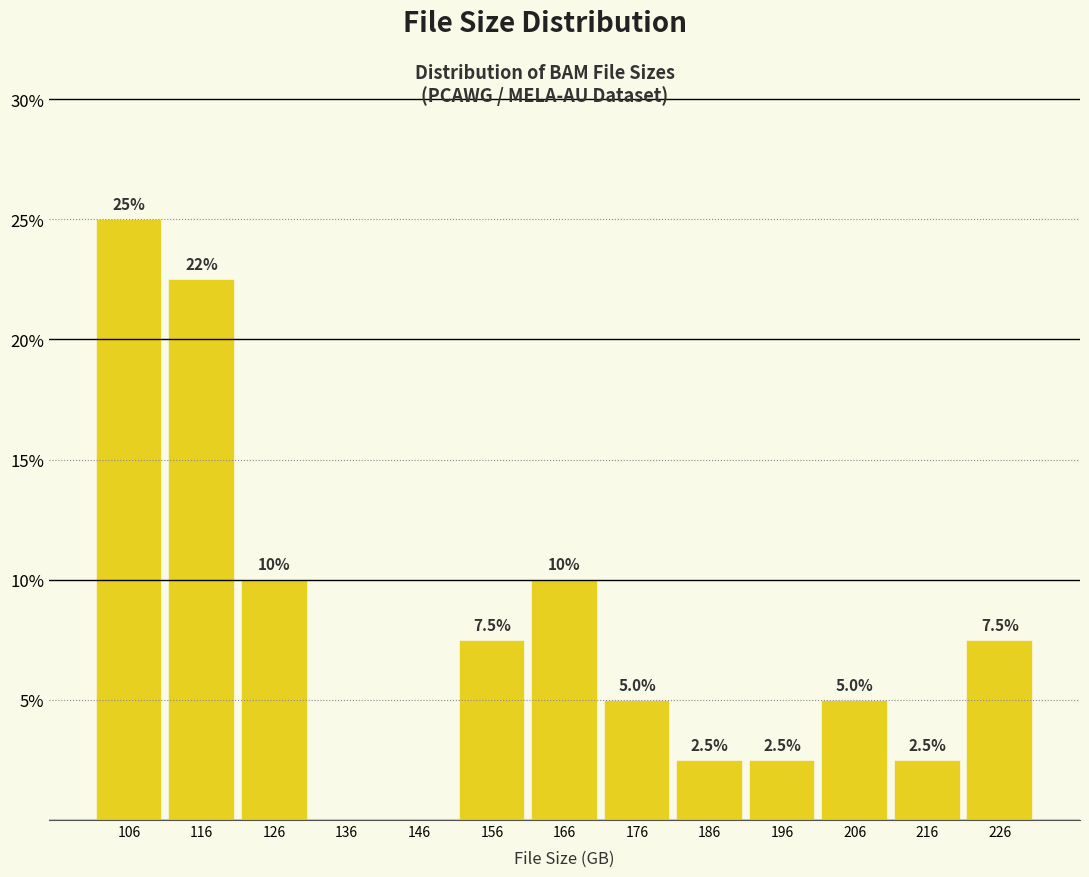

Over which range of the x-axis is the bar tallest?

100 to 110